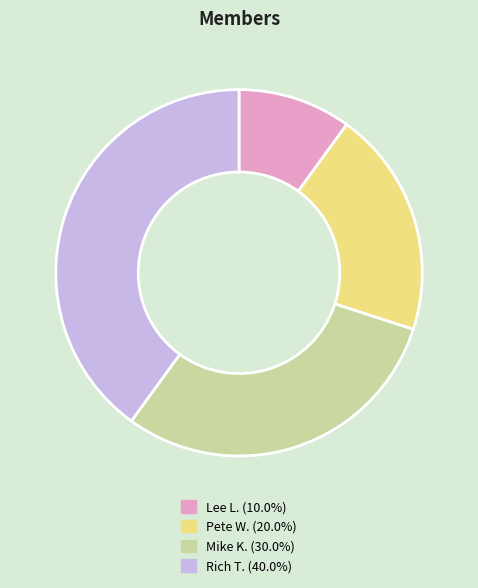

Approximately how many times larger is the value at Pete W. compared to Rich T.?

0.5